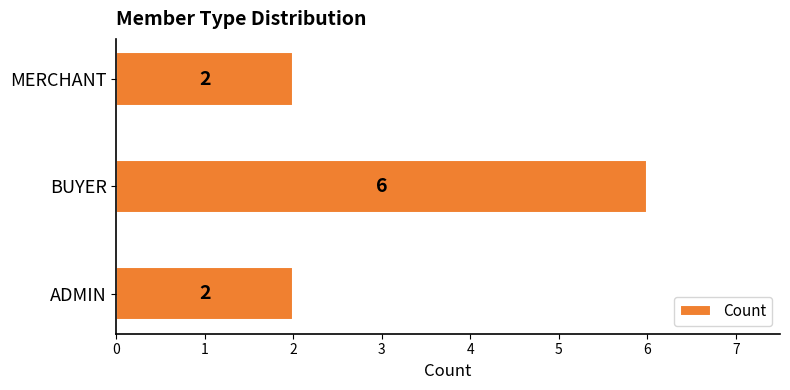

Which category has the highest value across all series?

BUYER